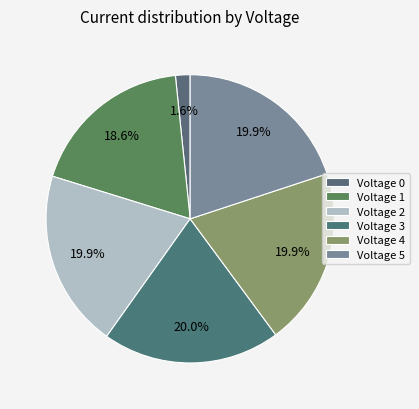

To the nearest percent, what is the difference between the largest and smallest slice percentages?

18%